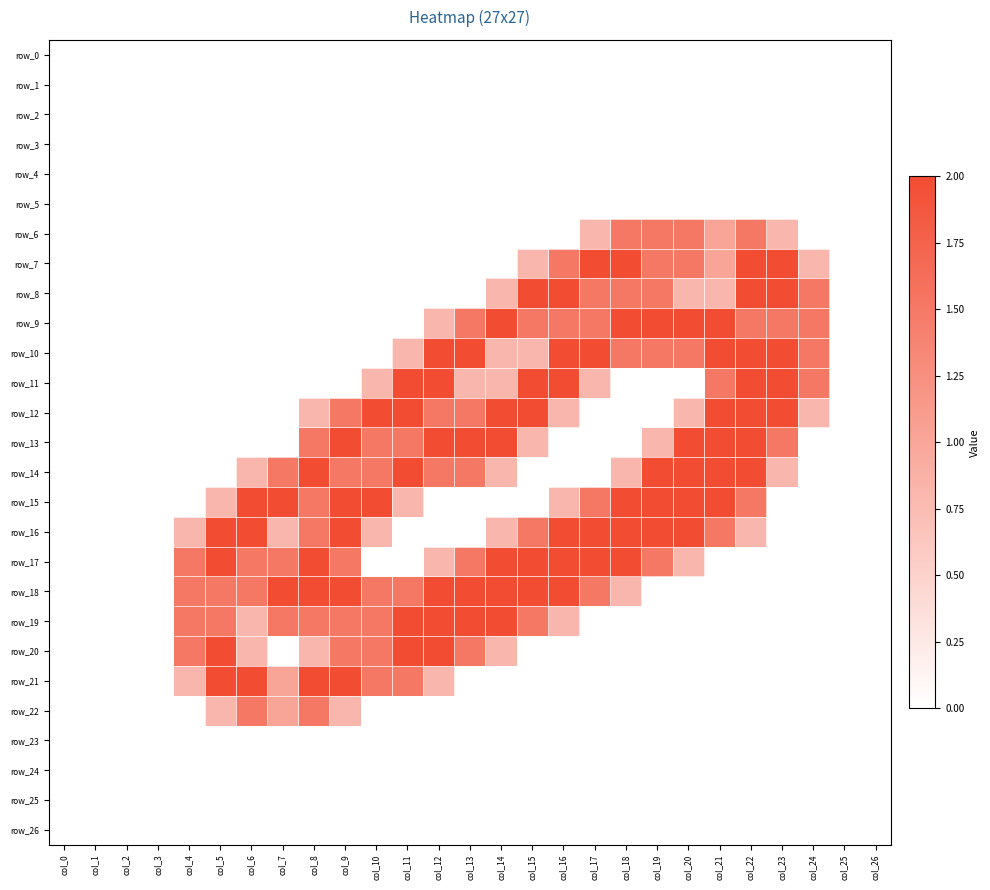

What is the total value across all series at col_10?

14.6